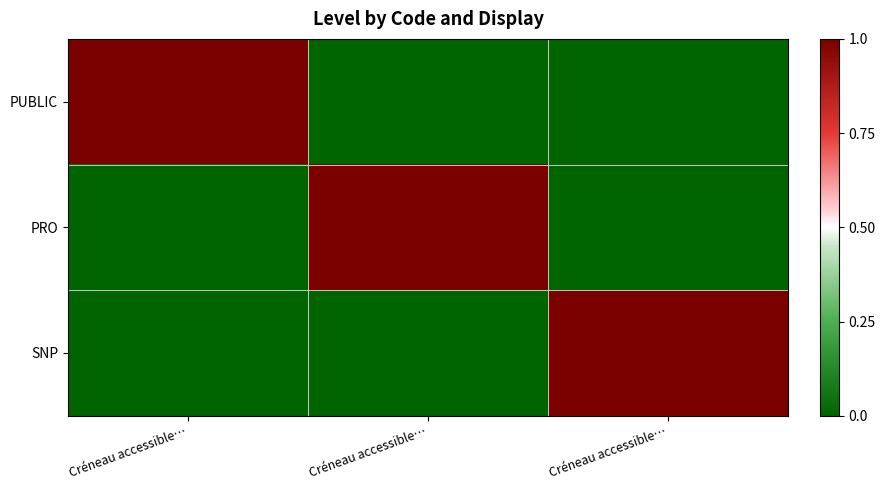

At which category is the sum across all series the highest?

Créneau accessible…